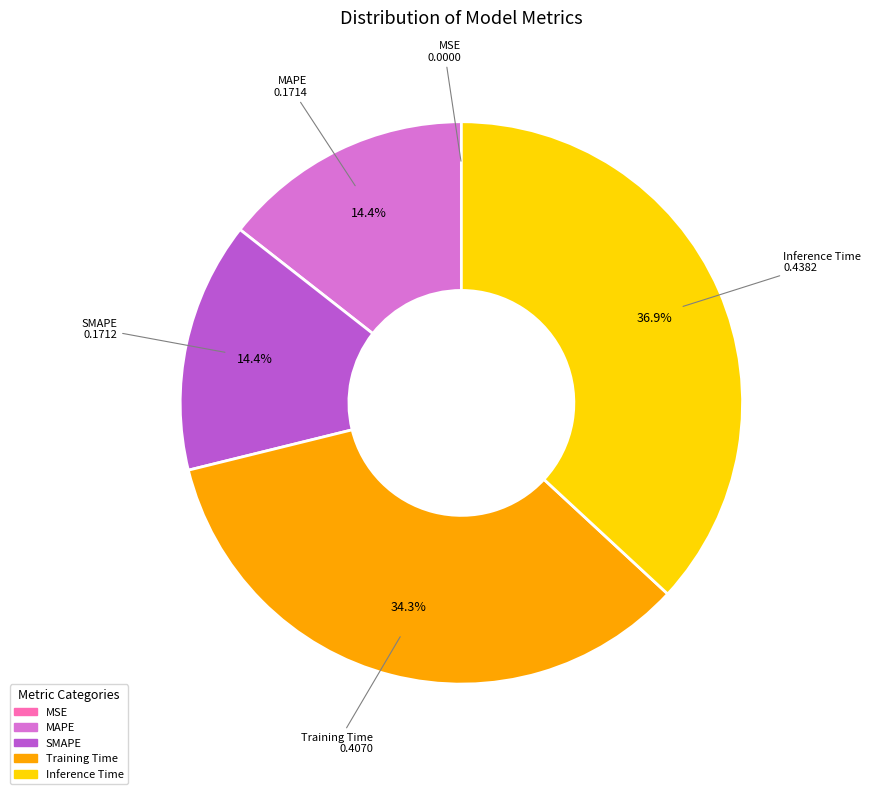

Is it true that SMAPE is 4% of the pie?

False